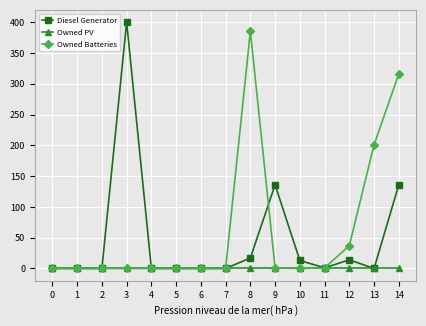

Is the value of Diesel Generator at 12 greater than the value of Owned PV at 6?

Yes